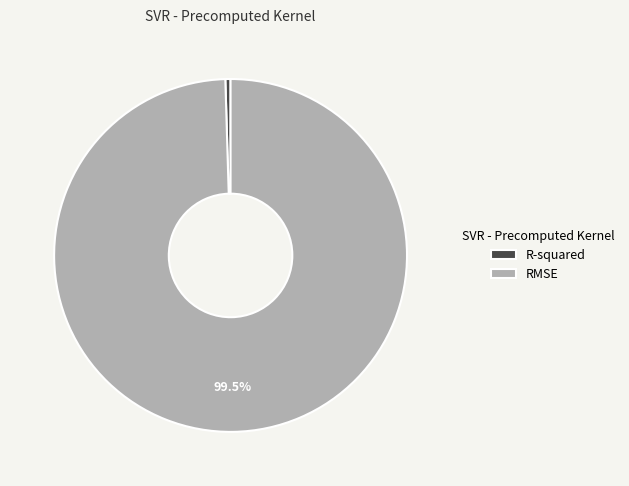

Which slice is the largest?

RMSE